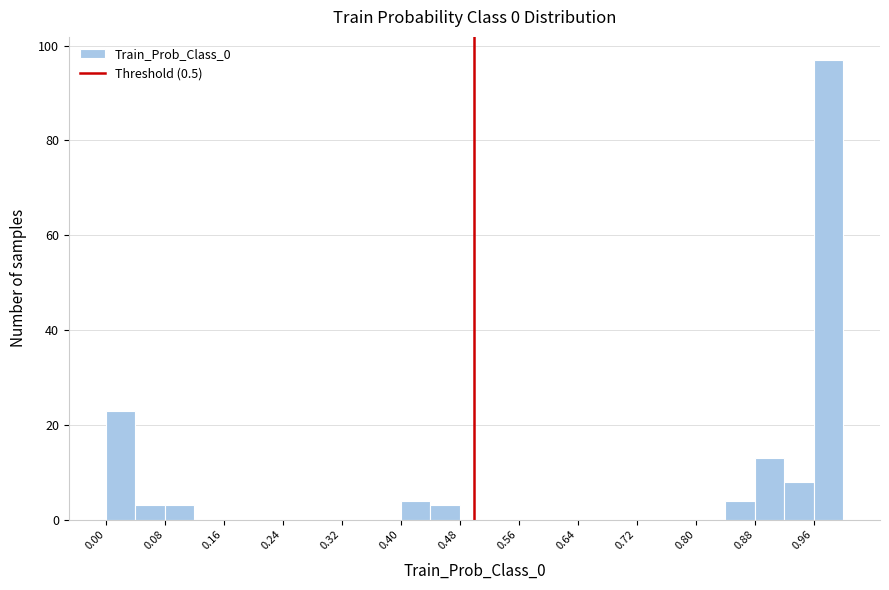

Over which range of the x-axis is the bar tallest?

0.96 to 1.00